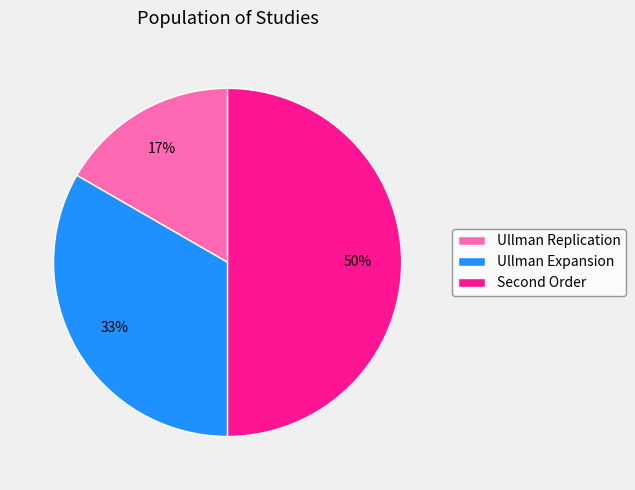

Count the number of slices in the pie.

3